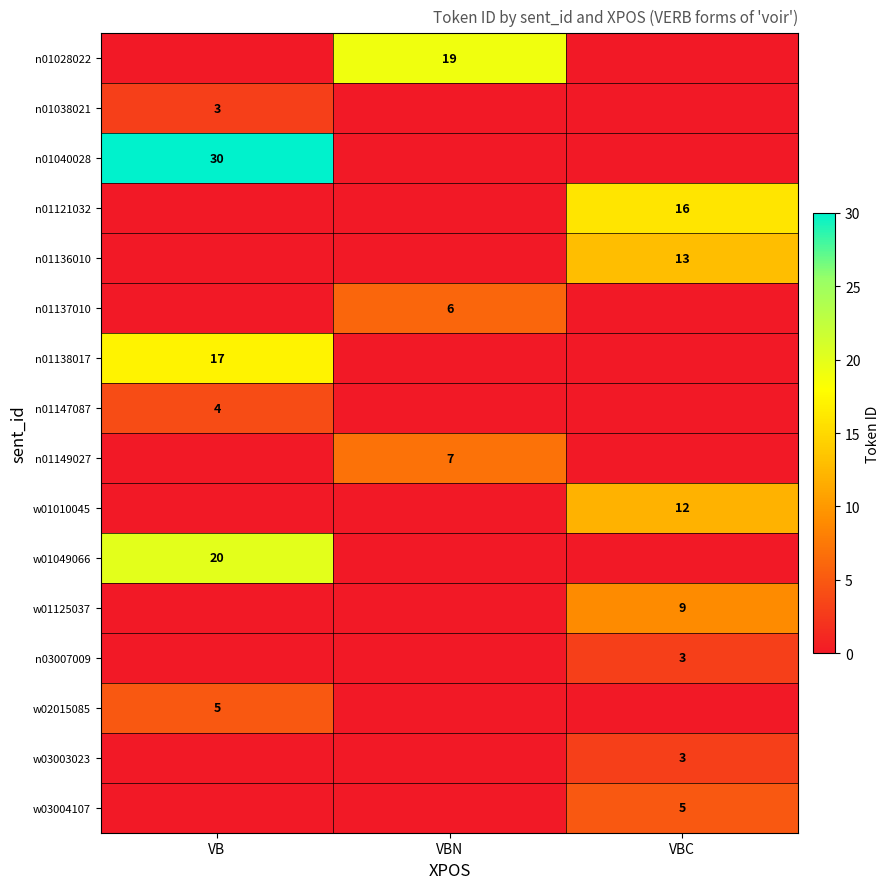

How many series are shown in this chart?

16